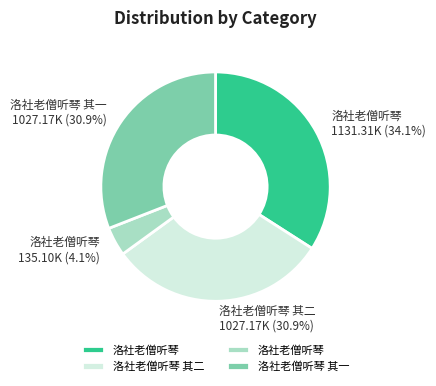

Is there any slice that represents more than half of the pie?

No